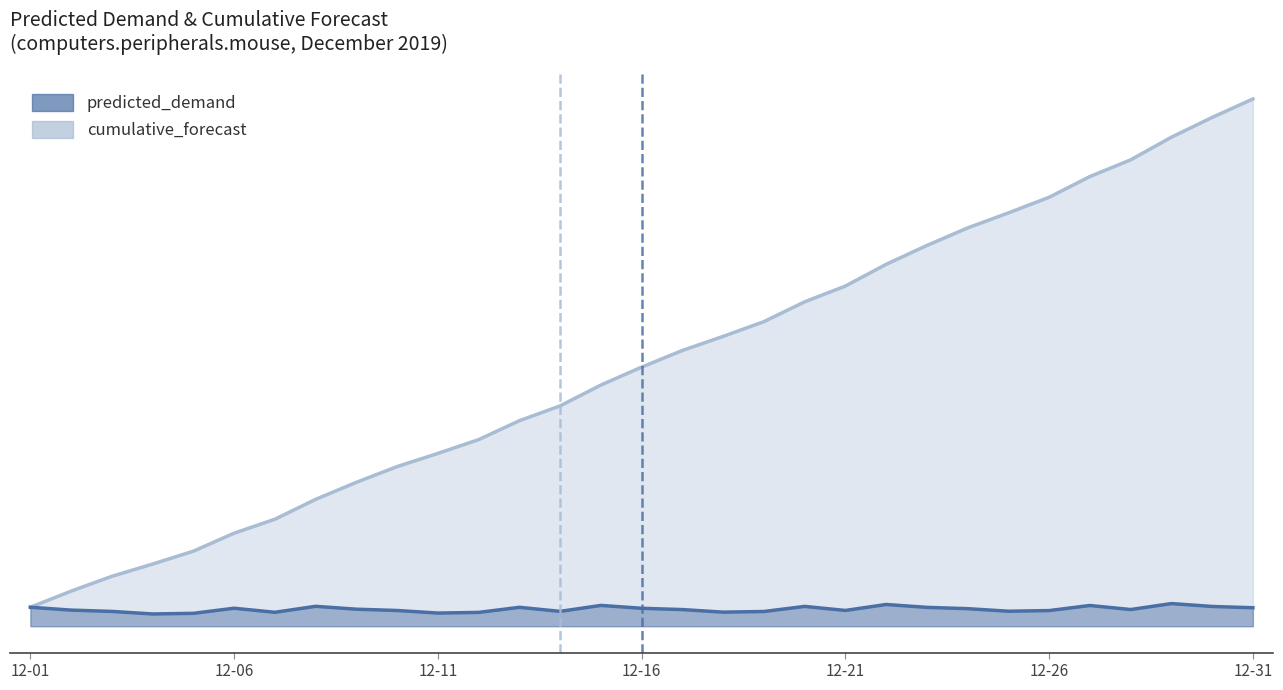

Between 2019-12-25 and 2019-12-20, which is larger?

2019-12-20